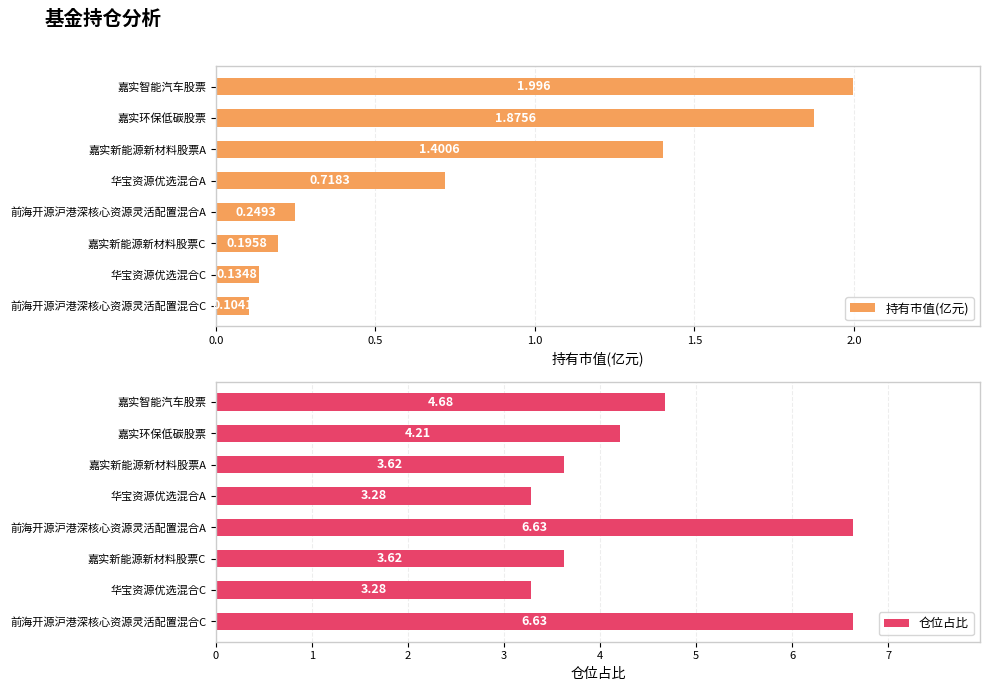

How many data points does each series have?

8